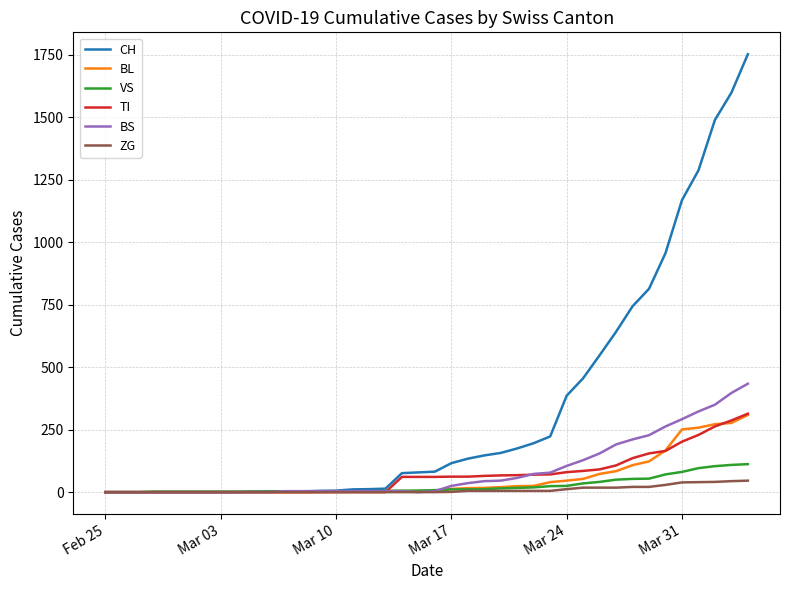

Which series has the largest total across all categories?

CH